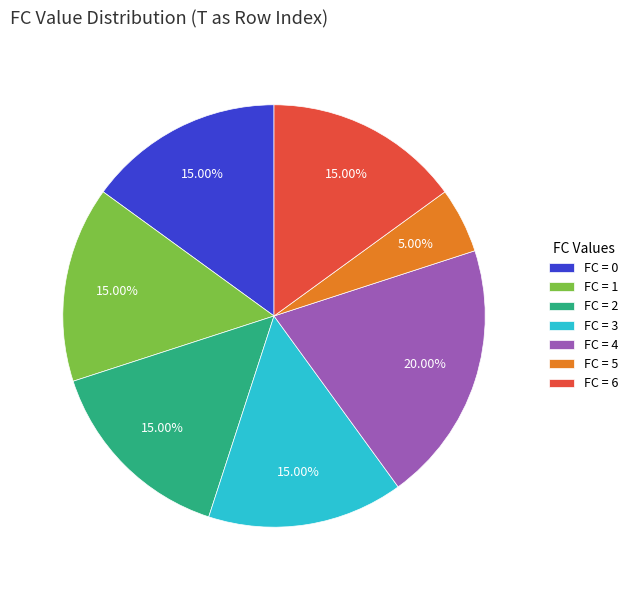

Approximately how many times larger is the value at FC = 2 compared to FC = 3?

1.0